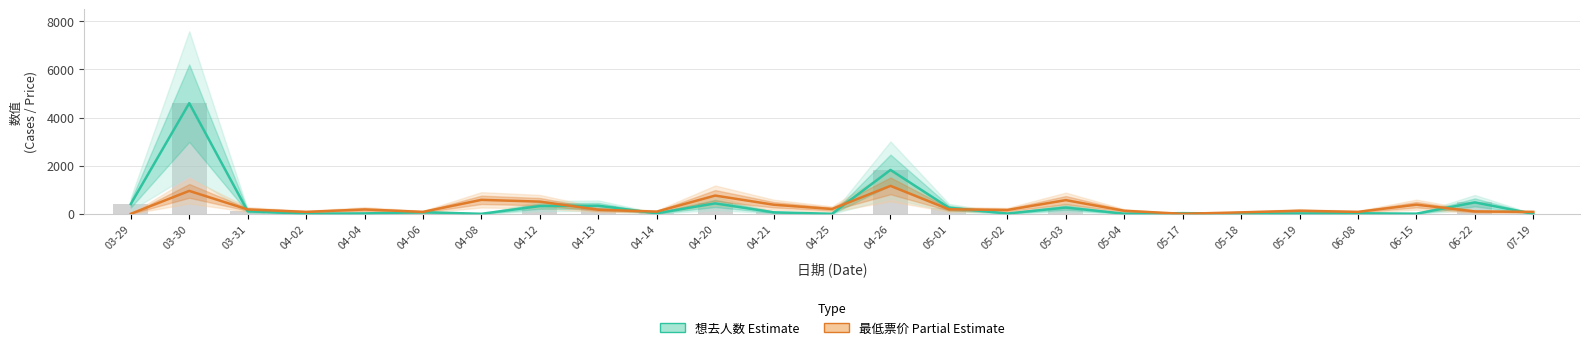

At which label does 想去人数 (Estimate) reach its peak?

03-30